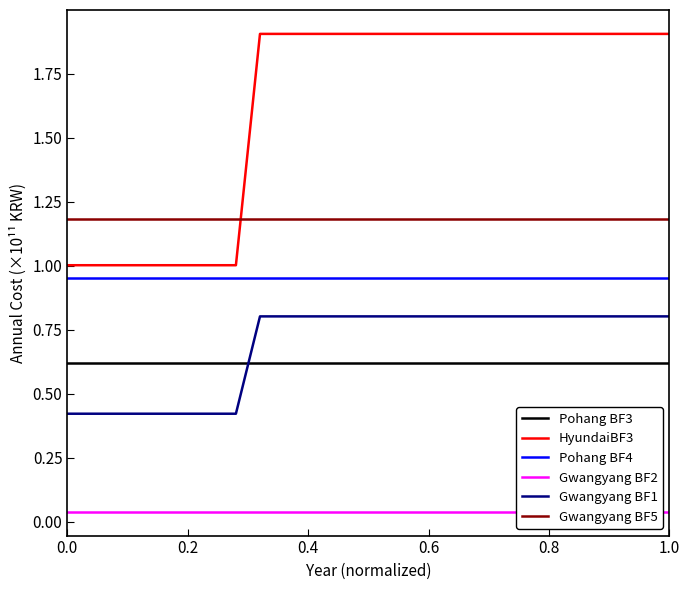

What is the maximum value shown in the chart?

1.9